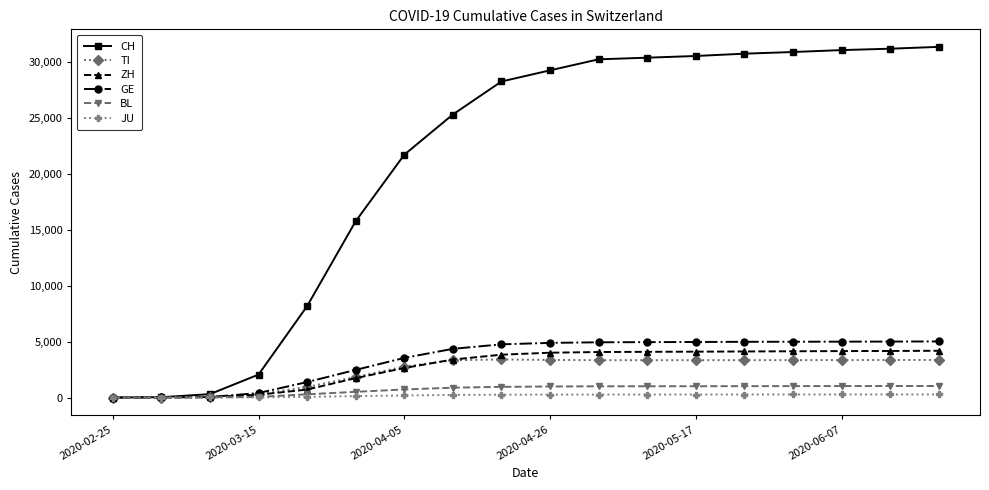

What is the value of the GE point at the 3rd from the left?

40